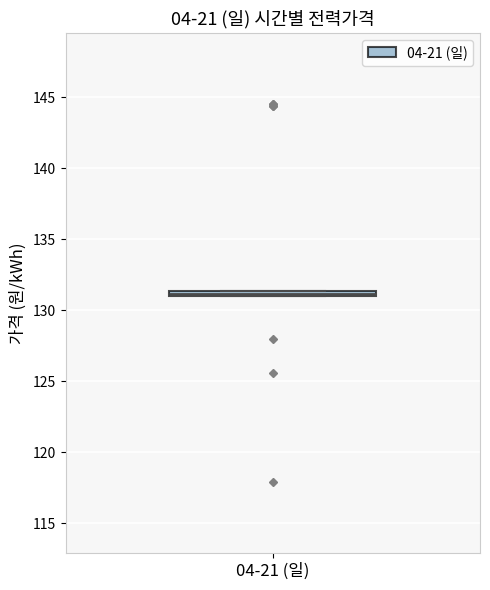

Where is the lower edge of the box for 04-21 (일) on the y-axis? The values are not printed on the chart, so give them approximately, as read against the axis.

131.0